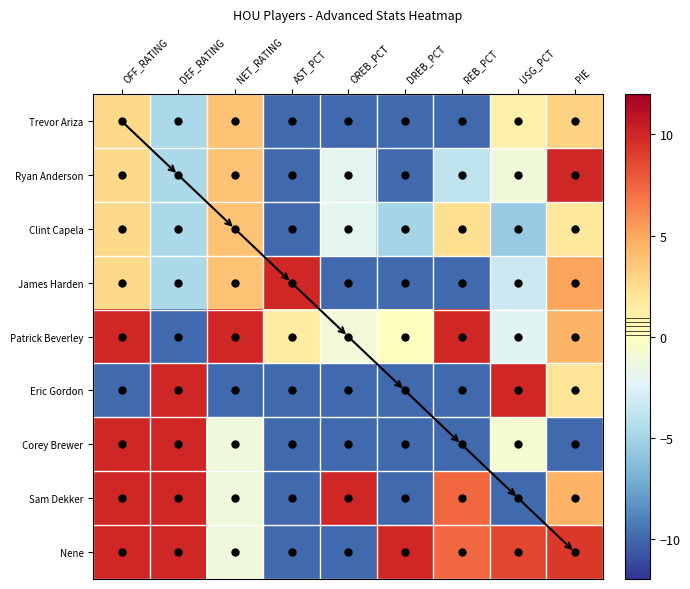

Reading left to right, extract all data points from this chart.

Trevor Ariza: OFF_RATING=2.7	DEF_RATING=-4.7	NET_RATING=3.8	AST_PCT=-10.0	OREB_PCT=-10.0	DREB_PCT=-10.0	REB_PCT=-10.0	USG_PCT=1.1	PIE=3.1
Ryan Anderson: OFF_RATING=2.7	DEF_RATING=-4.7	NET_RATING=3.8	AST_PCT=-10.0	OREB_PCT=-2.0	DREB_PCT=-10.0	REB_PCT=-3.9	USG_PCT=-1.1	PIE=10.0
Clint Capela: OFF_RATING=2.7	DEF_RATING=-4.7	NET_RATING=3.8	AST_PCT=-10.0	OREB_PCT=-2.0	DREB_PCT=-5.0	REB_PCT=2.4	USG_PCT=-5.6	PIE=1.7
James Harden: OFF_RATING=2.7	DEF_RATING=-4.7	NET_RATING=3.8	AST_PCT=10.0	OREB_PCT=-10.0	DREB_PCT=-10.0	REB_PCT=-10.0	USG_PCT=-3.3	PIE=5.2
Patrick Beverley: OFF_RATING=10.0	DEF_RATING=-10.0	NET_RATING=10.0	AST_PCT=1.4	OREB_PCT=-1.1	DREB_PCT=0.0	REB_PCT=10.0	USG_PCT=-2.2	PIE=4.5
Eric Gordon: OFF_RATING=-10.0	DEF_RATING=10.0	NET_RATING=-10.0	AST_PCT=-10.0	OREB_PCT=-10.0	DREB_PCT=-10.0	REB_PCT=-10.0	USG_PCT=10.0	PIE=2.0
Corey Brewer: OFF_RATING=10.0	DEF_RATING=10.0	NET_RATING=-1.3	AST_PCT=-10.0	OREB_PCT=-10.0	DREB_PCT=-10.0	REB_PCT=-10.0	USG_PCT=-0.7	PIE=-10.0
Sam Dekker: OFF_RATING=10.0	DEF_RATING=10.0	NET_RATING=-1.3	AST_PCT=-10.0	OREB_PCT=10.0	DREB_PCT=-10.0	REB_PCT=7.3	USG_PCT=-10.0	PIE=4.5
Nene: OFF_RATING=10.0	DEF_RATING=10.0	NET_RATING=-1.3	AST_PCT=-10.0	OREB_PCT=-10.0	DREB_PCT=10.0	REB_PCT=7.3	USG_PCT=8.6	PIE=9.2